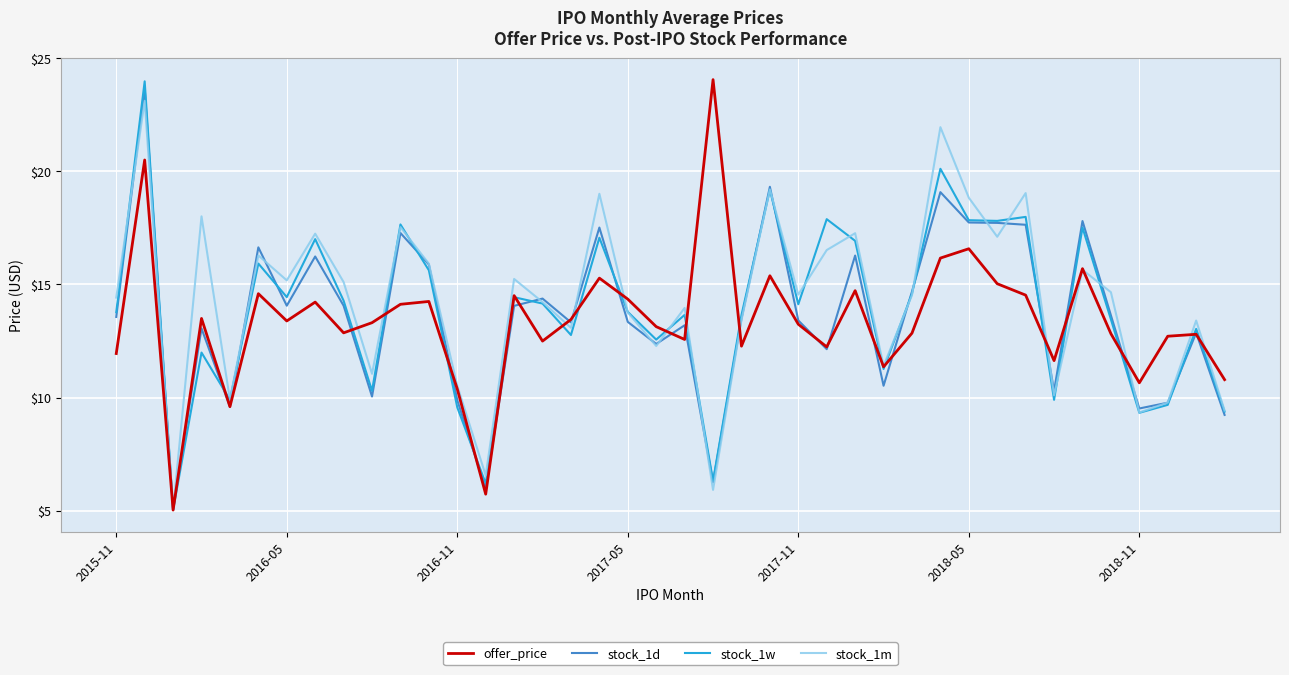

What is the maximum value for stock_1w?

24.0